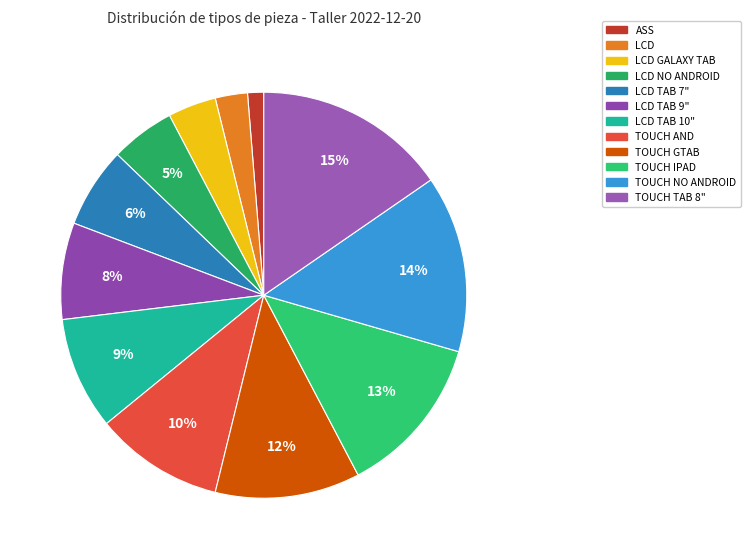

How many segments does this pie chart have?

12